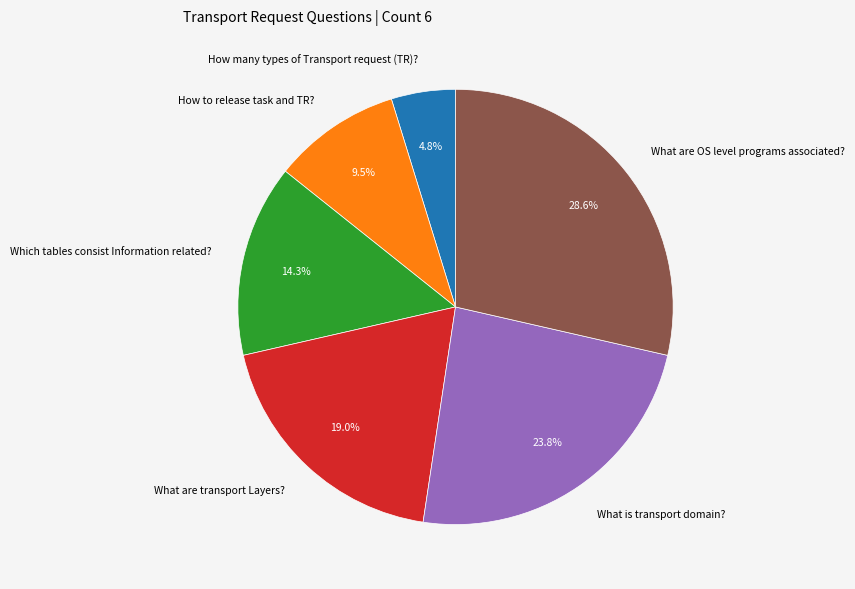

To the nearest percent, what is the difference between the largest and smallest slice percentages?

24%